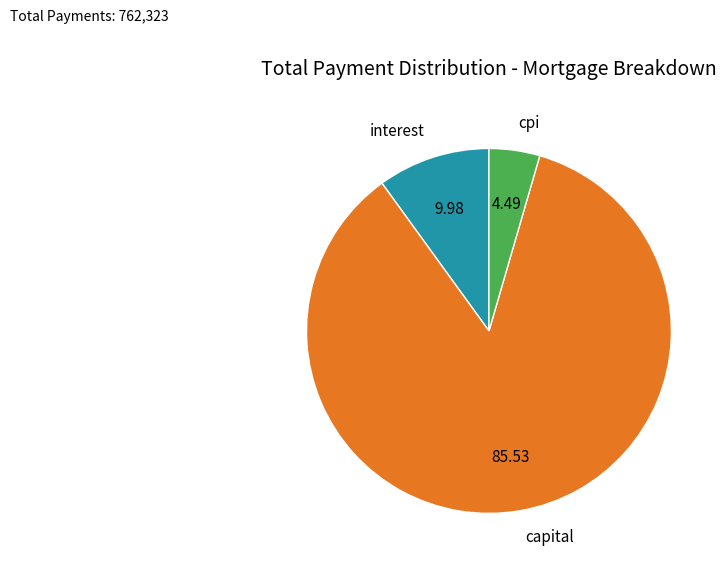

Is the sum of capital and interest greater than half?

Yes